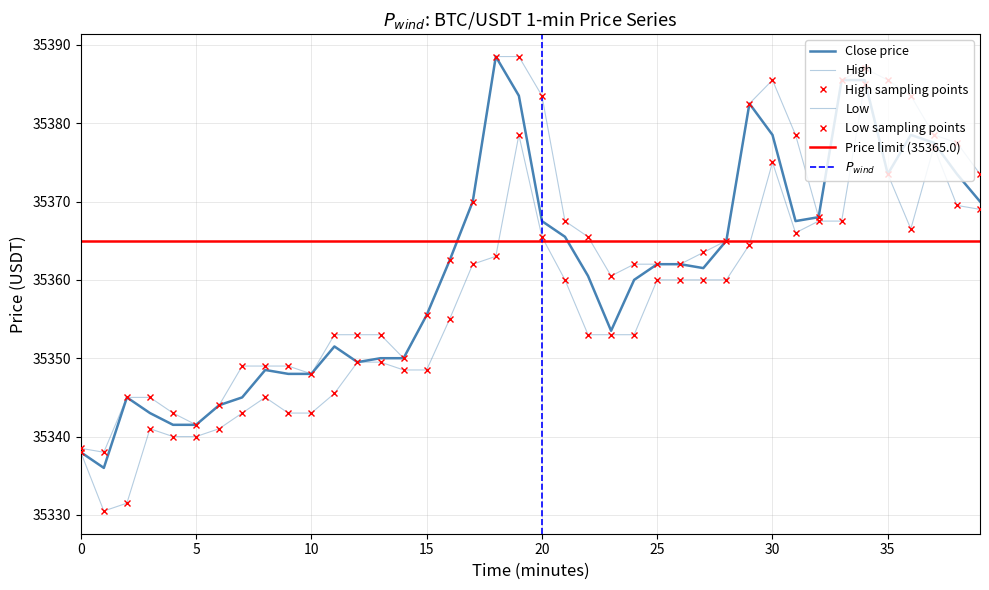

Which series has the largest total across all categories?

High